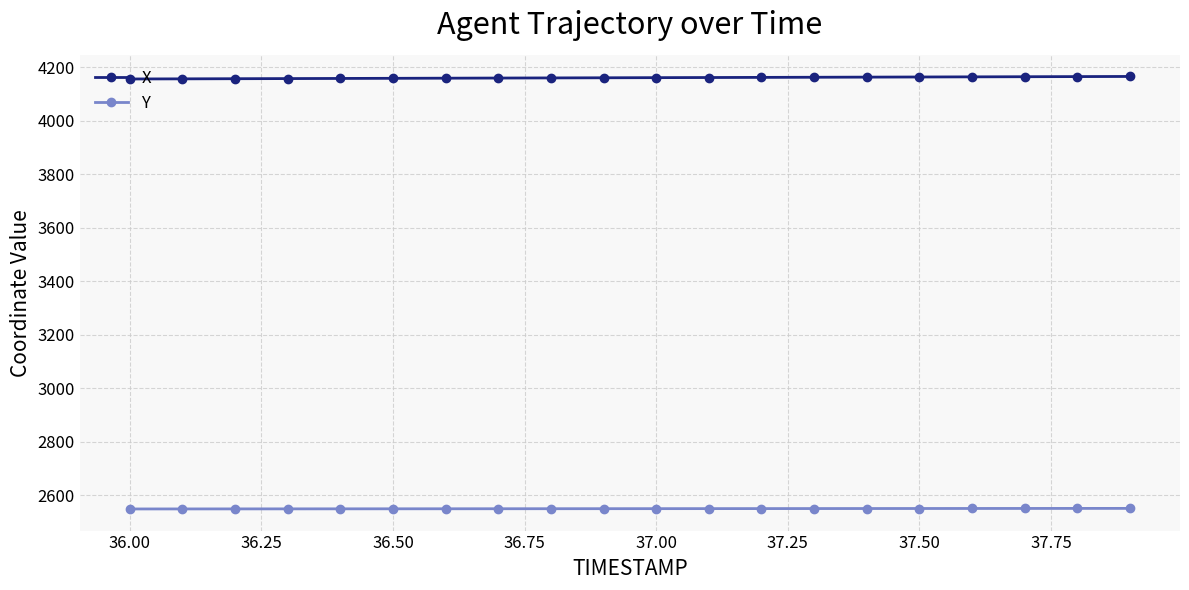

Which series has the largest total across all categories?

X